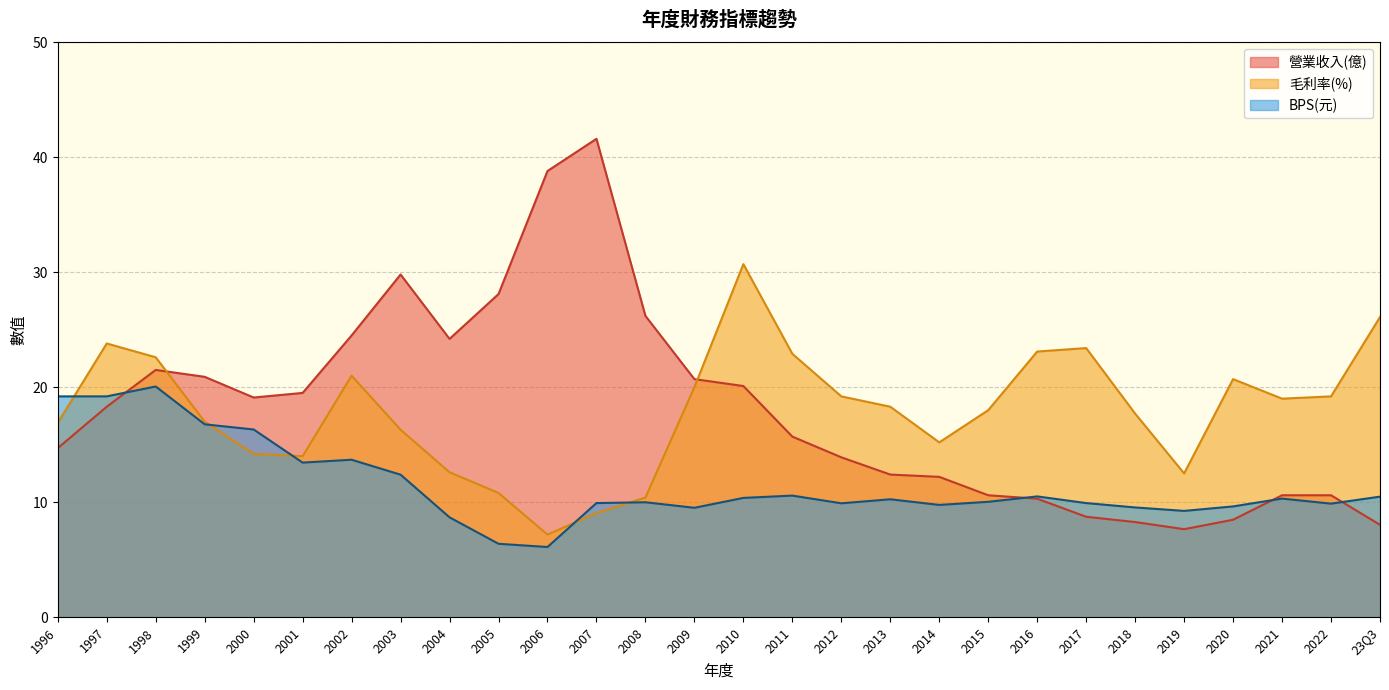

Count the number of categories in the chart.

28